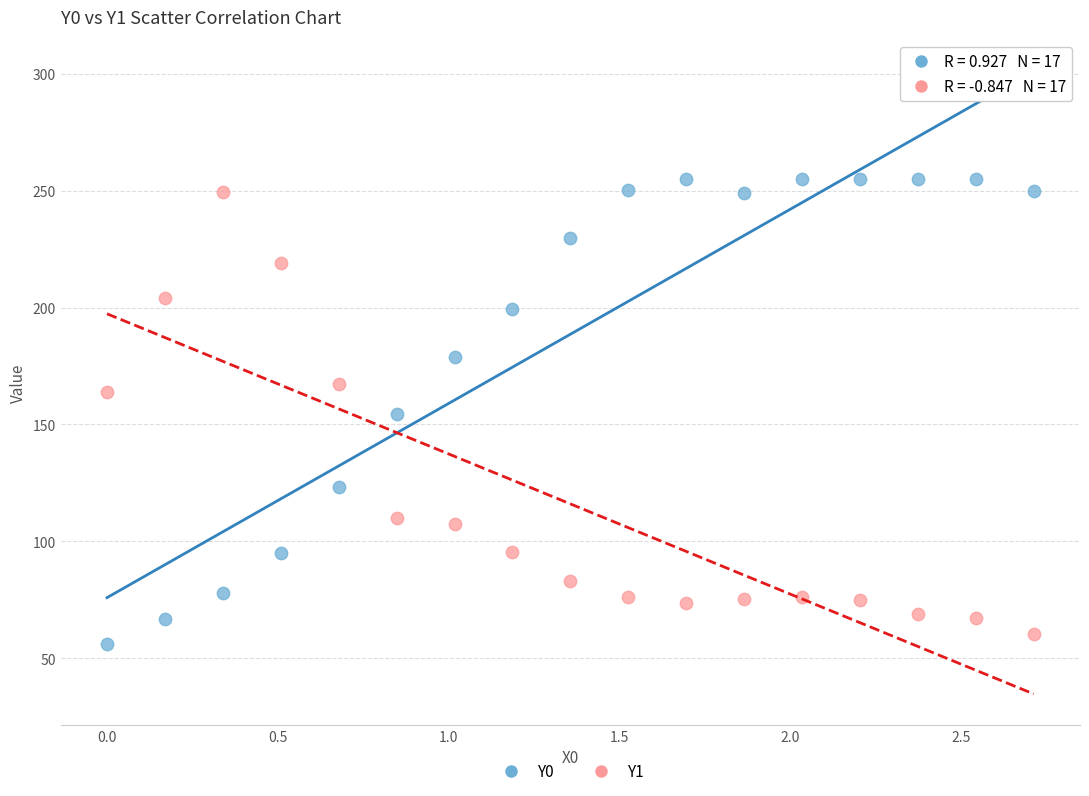

Which series reaches the minimum Y coordinate?

Y0